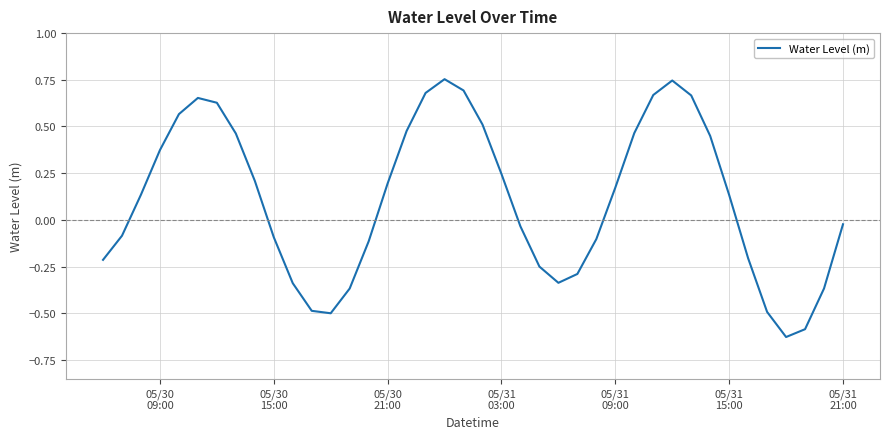

What is the difference between the maximum and minimum values?

1.4